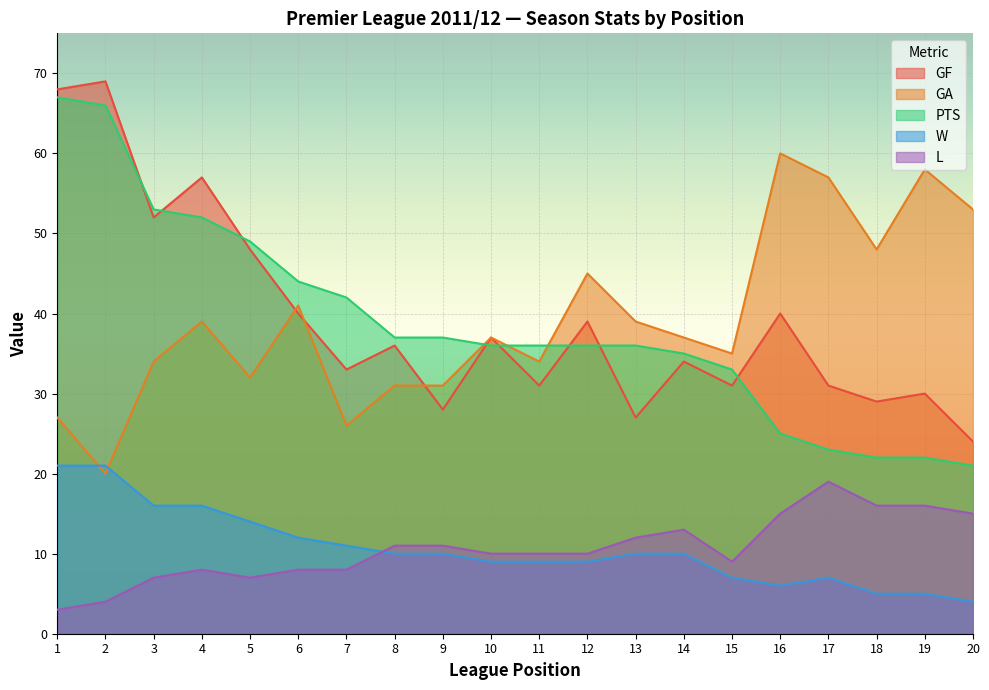

Which series has the largest total across all categories?

GF